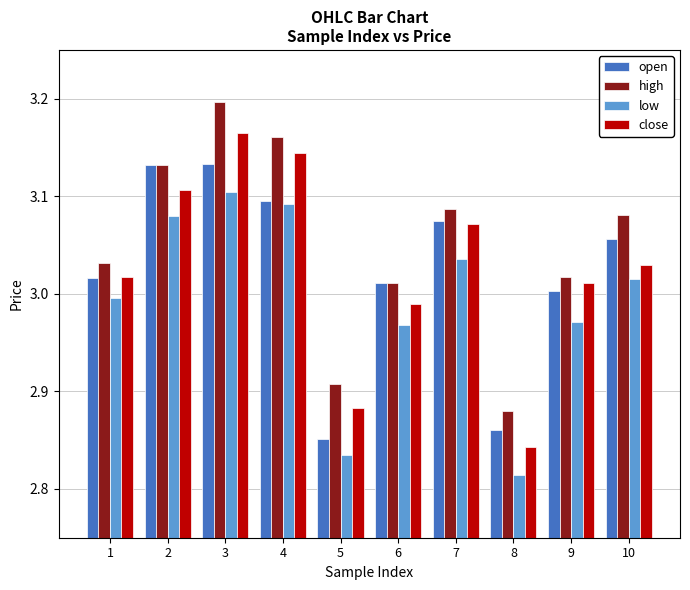

The close series shows 1.5 at 2. True or false?

False